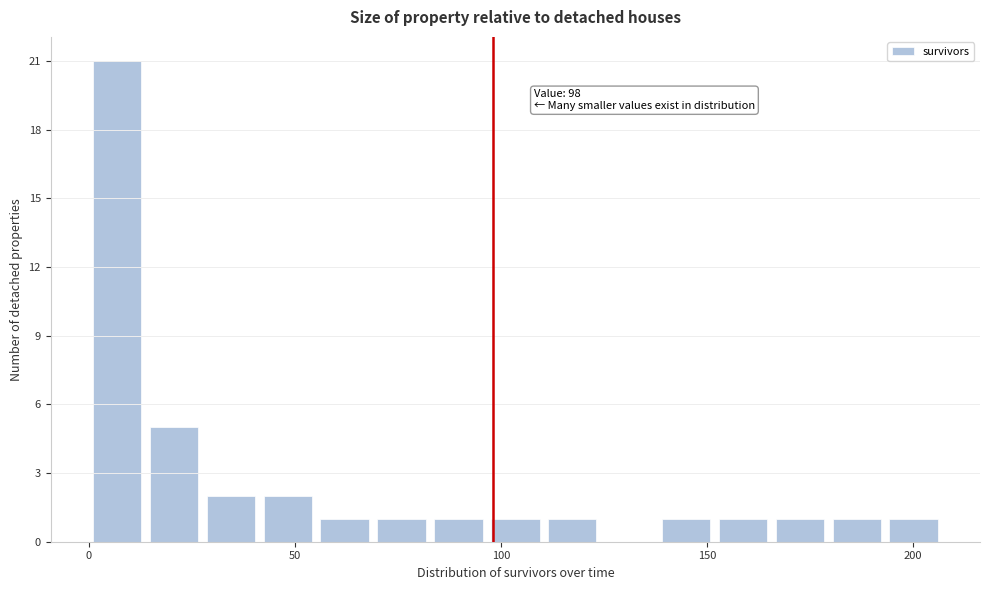

Read against the x-axis, roughly where is the centre of the tallest bar?

5